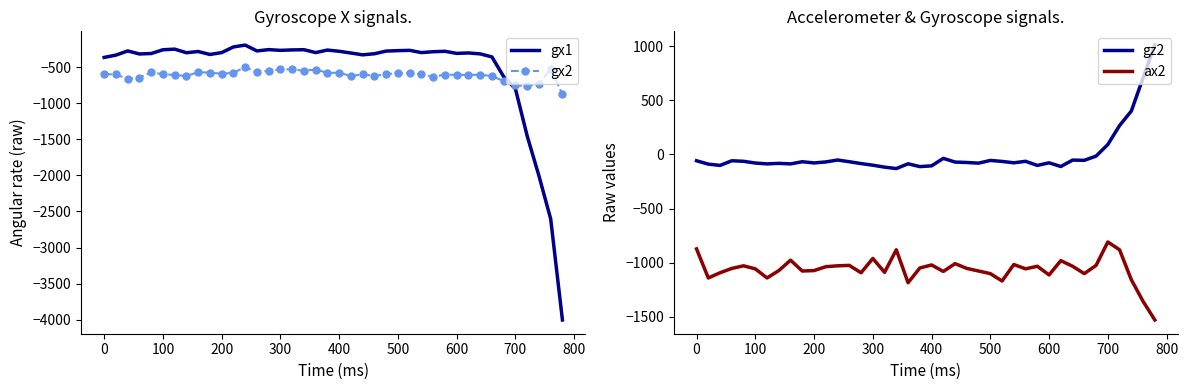

Reading left to right, transcribe all the data shown in this chart.

gx1: -367	-335	-277	-319	-313	-261	-252	-302	-285	-326	-300	-222	-196	-277	-259	-269	-263	-260	-300	-265	-282	-306	-331	-316	-279	-273	-269	-300	-288	-282	-311	-305	-318	-360	-633	-802	-1454	-2006	-2603	-4002
gx2: -599	-602	-666	-645	-574	-599	-610	-623	-572	-577	-593	-580	-501	-573	-551	-534	-531	-552	-535	-581	-578	-625	-600	-624	-598	-583	-587	-597	-637	-604	-609	-608	-607	-624	-696	-755	-761	-732	-527	-878
gz2: -58	-89	-101	-58	-63	-79	-87	-82	-87	-67	-78	-69	-51	-67	-84	-99	-117	-130	-86	-112	-105	-36	-70	-74	-80	-55	-64	-77	-63	-101	-77	-111	-52	-54	-15	92	267	401	707	1010
ax2: -872	-1140	-1092	-1052	-1028	-1056	-1140	-1072	-976	-1076	-1072	-1036	-1028	-1024	-1092	-960	-1088	-880	-1184	-1048	-1020	-1080	-1008	-1052	-1076	-1100	-1168	-1016	-1056	-1032	-1112	-980	-1032	-1100	-1024	-808	-880	-1156	-1356	-1528